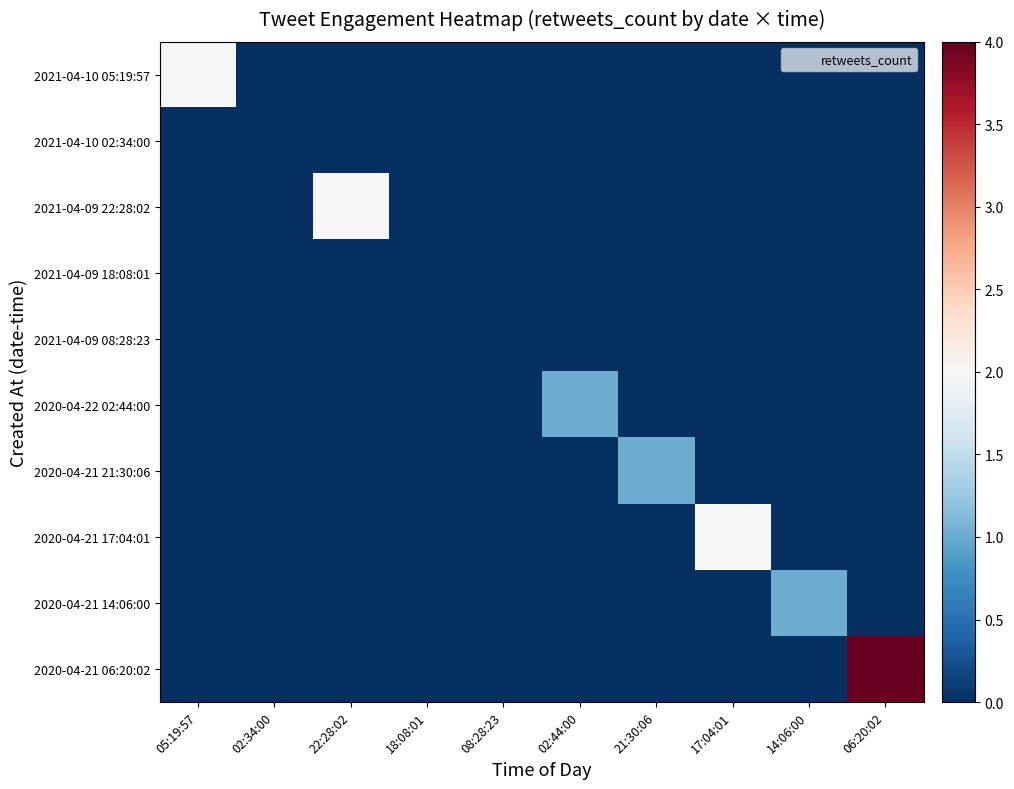

What is the difference between the highest and lowest values at 02:44:00?

1